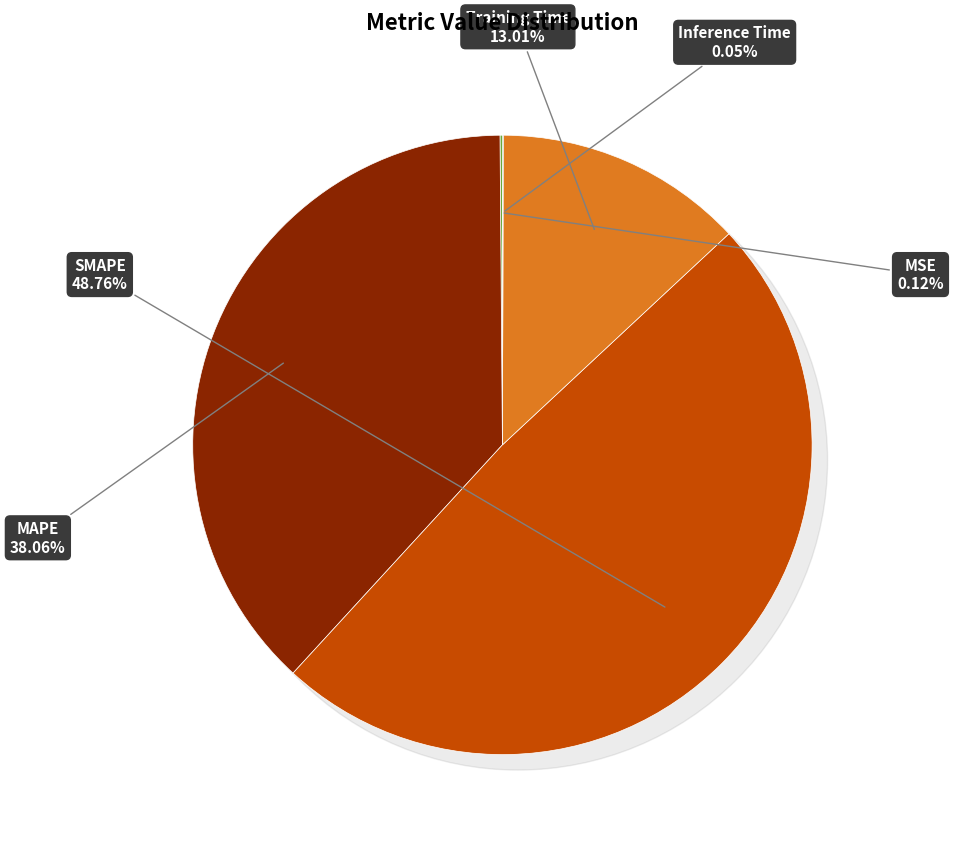

Between Inference Time and SMAPE, which is larger?

SMAPE